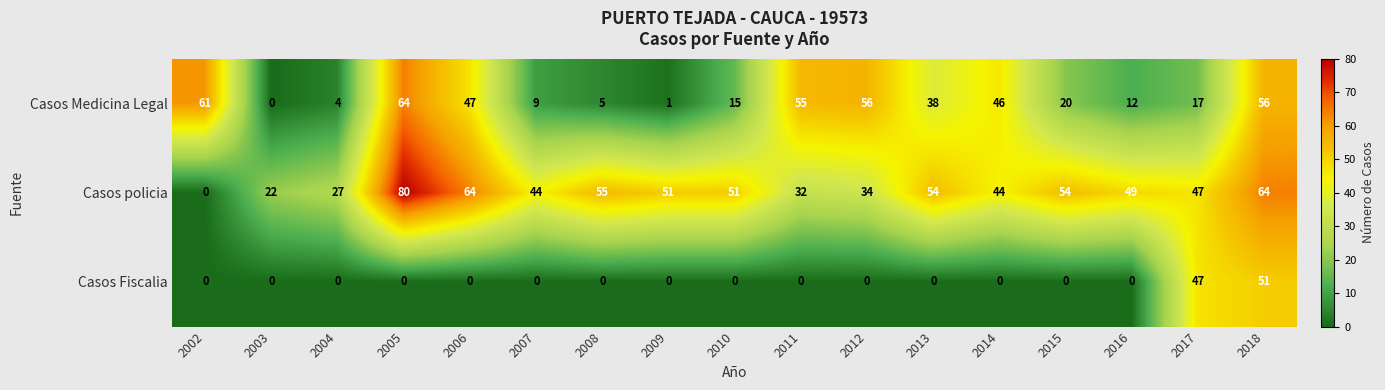

At which label does Casos policia first exceed 49?

2005